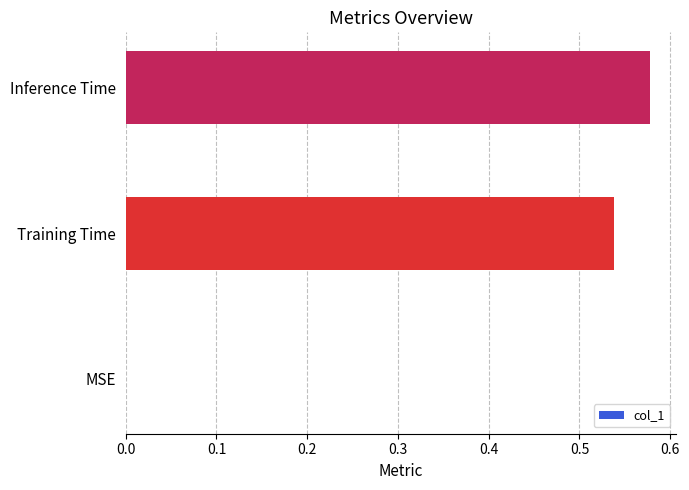

What is the sum of all values?

1.1